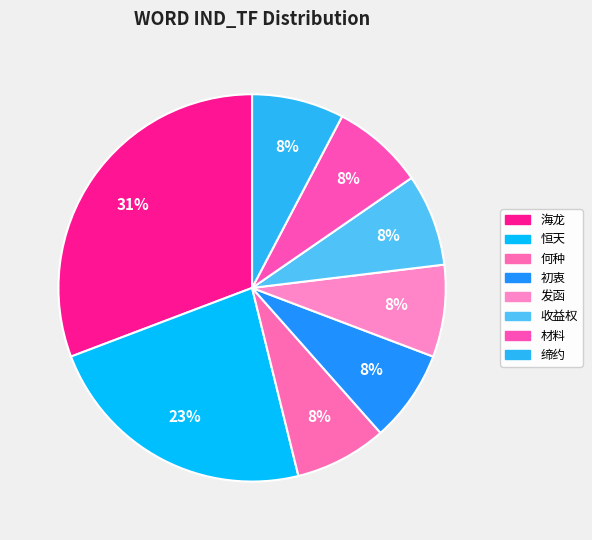

Does 发函 represent more than half of the total?

No